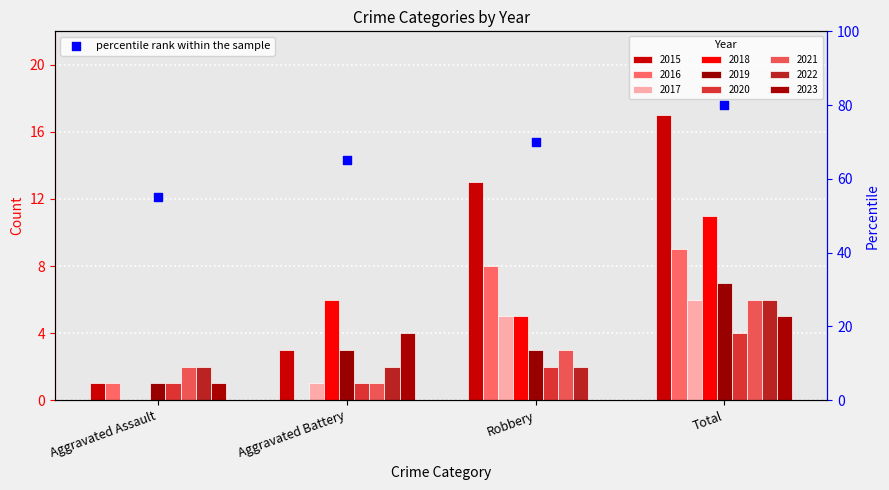

What is the change in value from Aggravated Assault to Aggravated Battery?

+10